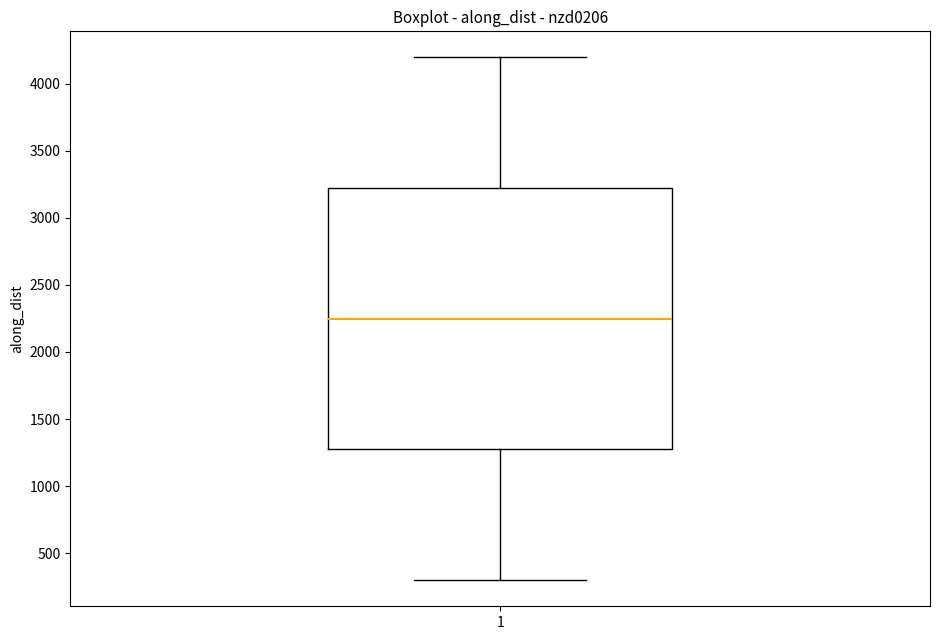

Where is the lower edge of the box at x = 1 on the y-axis? The values are not printed on the chart, so give them approximately, as read against the axis.

1250